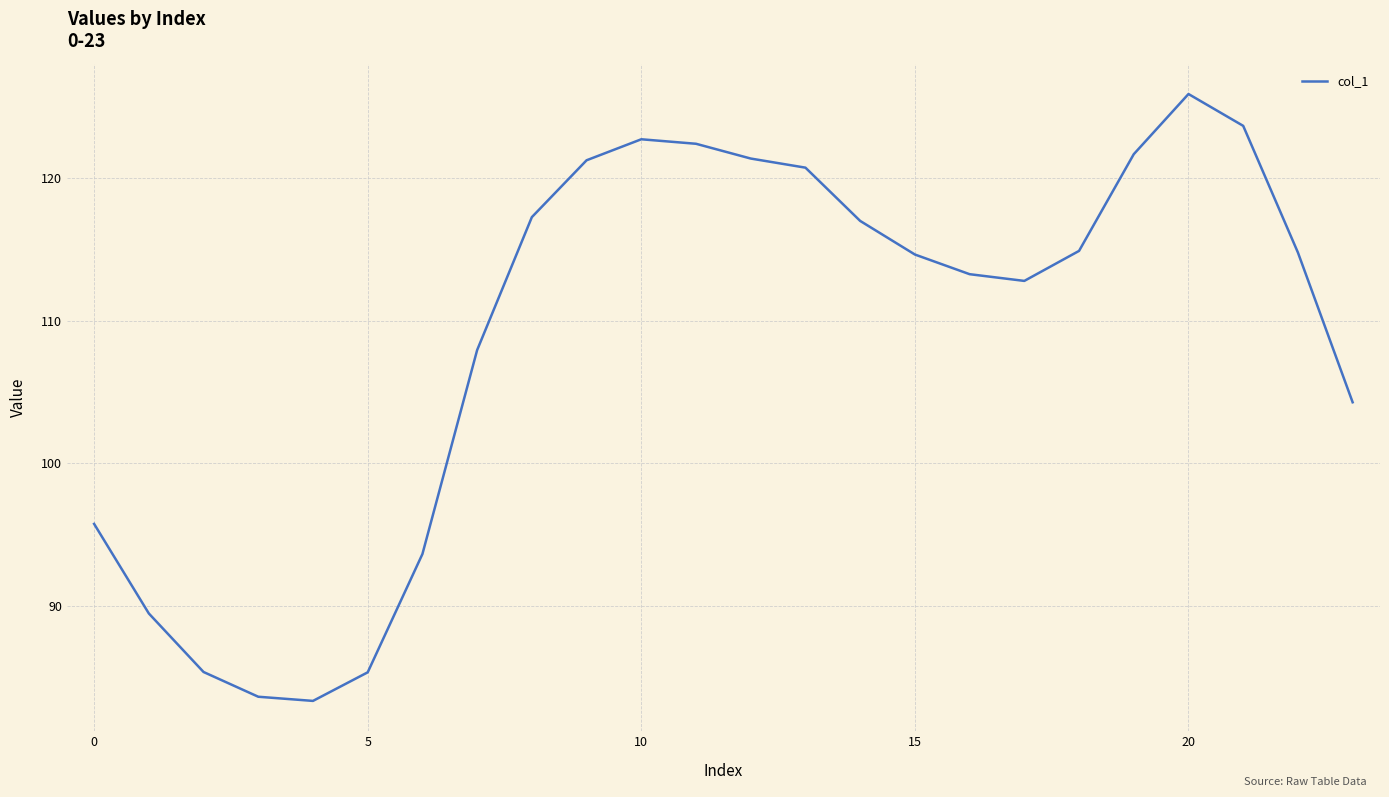

What is the maximum value shown in the chart?

125.9